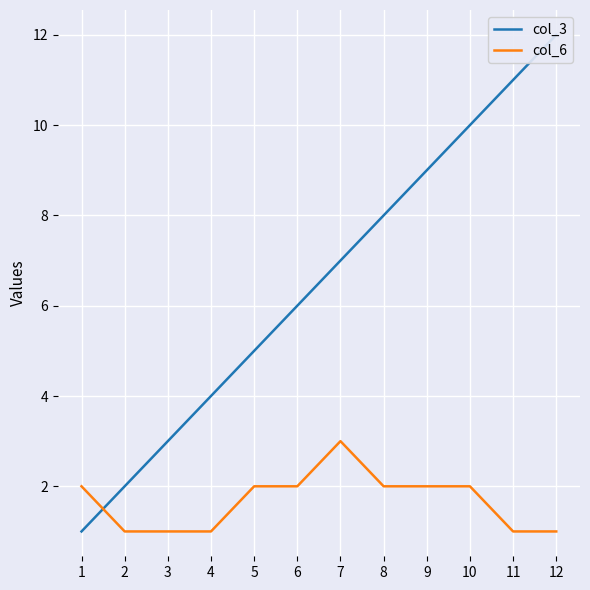

In col_6, how many points are higher than both neighbors (excluding endpoints)?

1